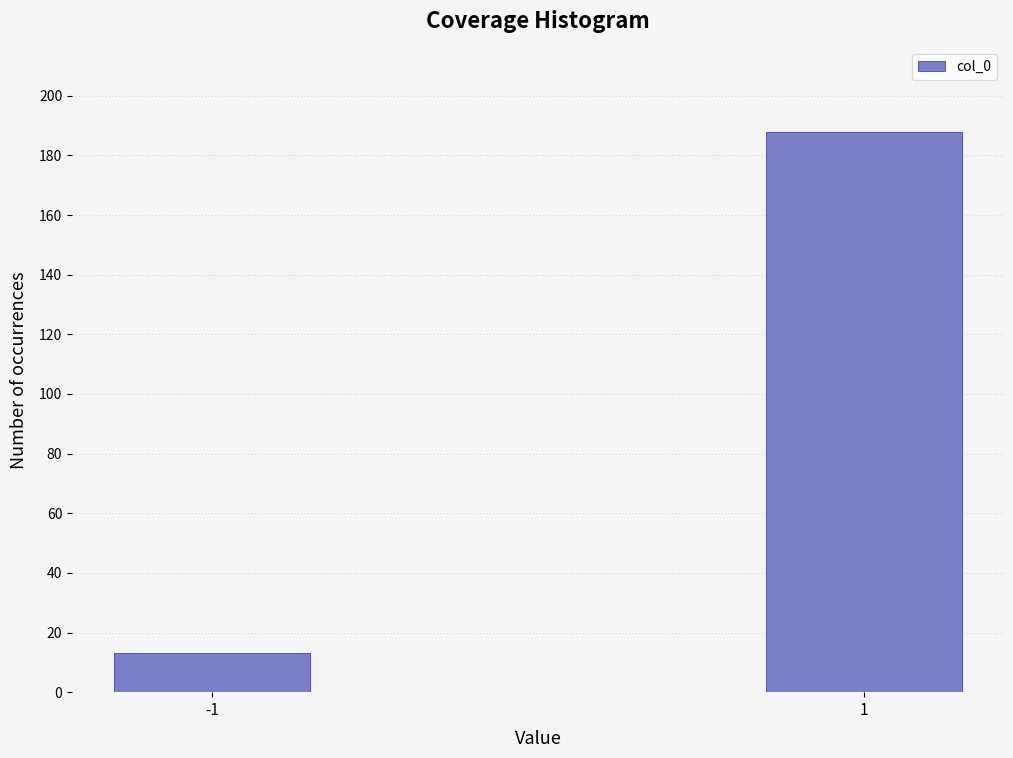

Reading left to right, list all the values displayed in this chart.

-1=13	1=188